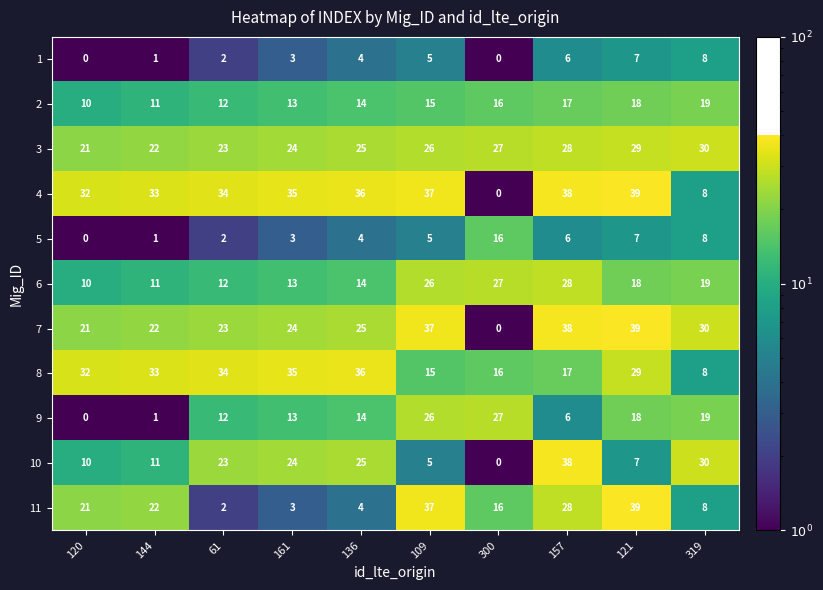

The 4 series shows 8 at 319. True or false?

True